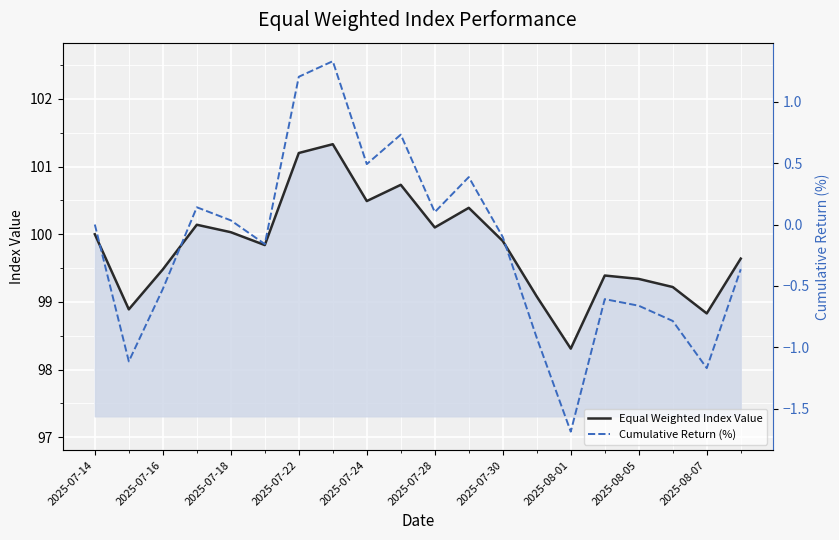

Reading right to left, list all the values displayed in this chart.

Equal Weighted Index Value: 99.6	98.8	99.2	99.3	99.4	98.3	99.1	99.9	100.4	100.1	100.7	100.5	101.3	101.2	99.8	100.0	100.1	99.5	98.9	100.0
Cumulative Return (%): -0.4	-1.2	-0.8	-0.7	-0.6	-1.7	-0.9	-0.1	0.4	0.1	0.7	0.5	1.3	1.2	-0.2	0.0	0.1	-0.5	-1.1	0.0